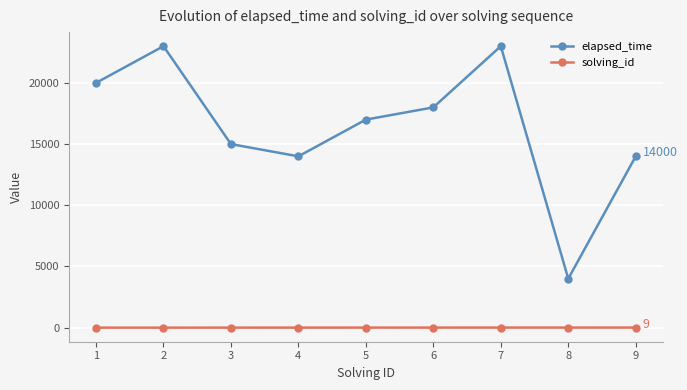

Which series changed the most between 1 and 8?

elapsed_time